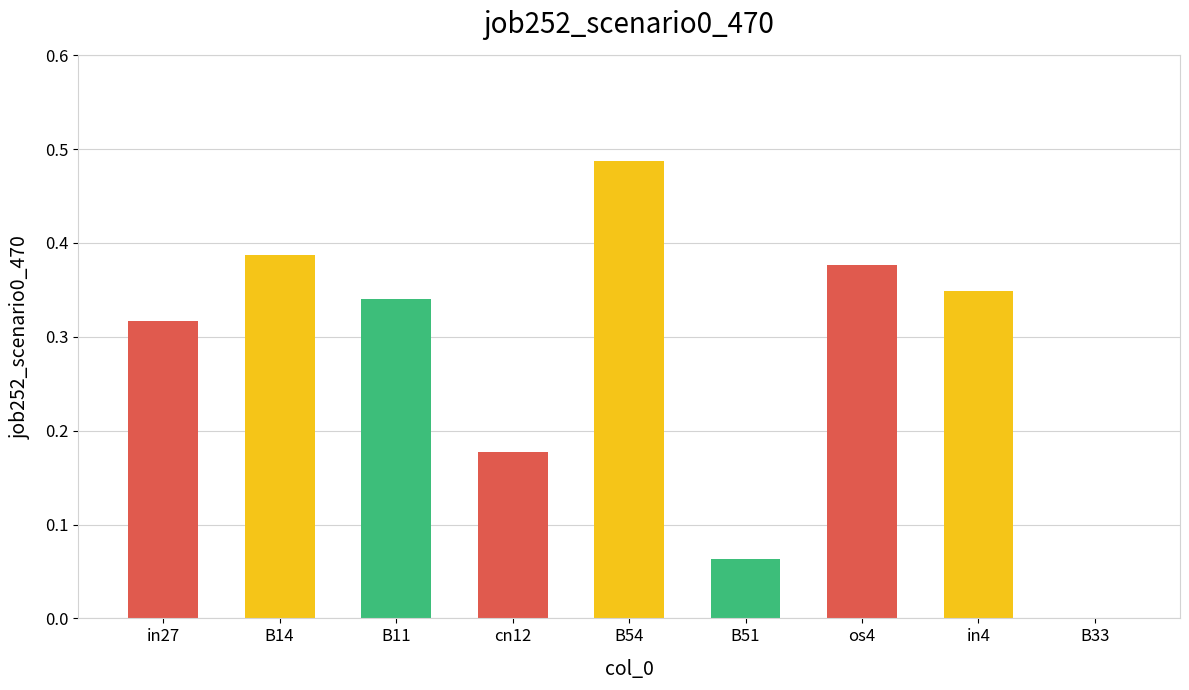

How many data points does each series have?

9